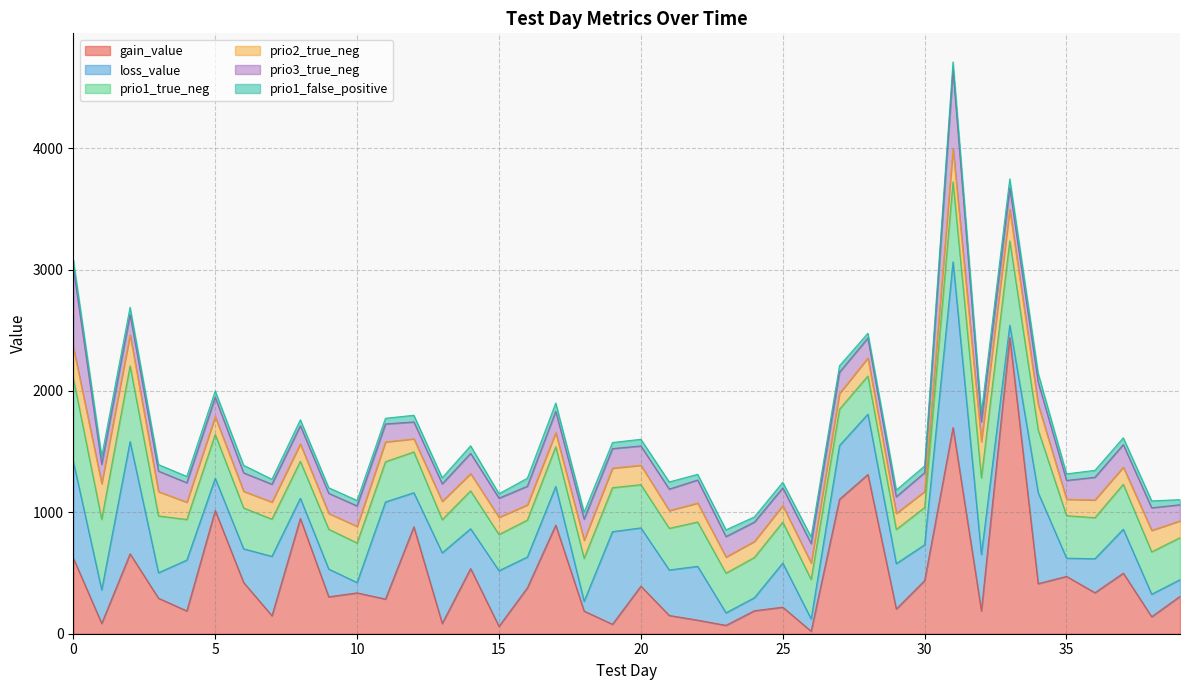

Is it true that prio2_true_neg equals 146.0 at 5?

True